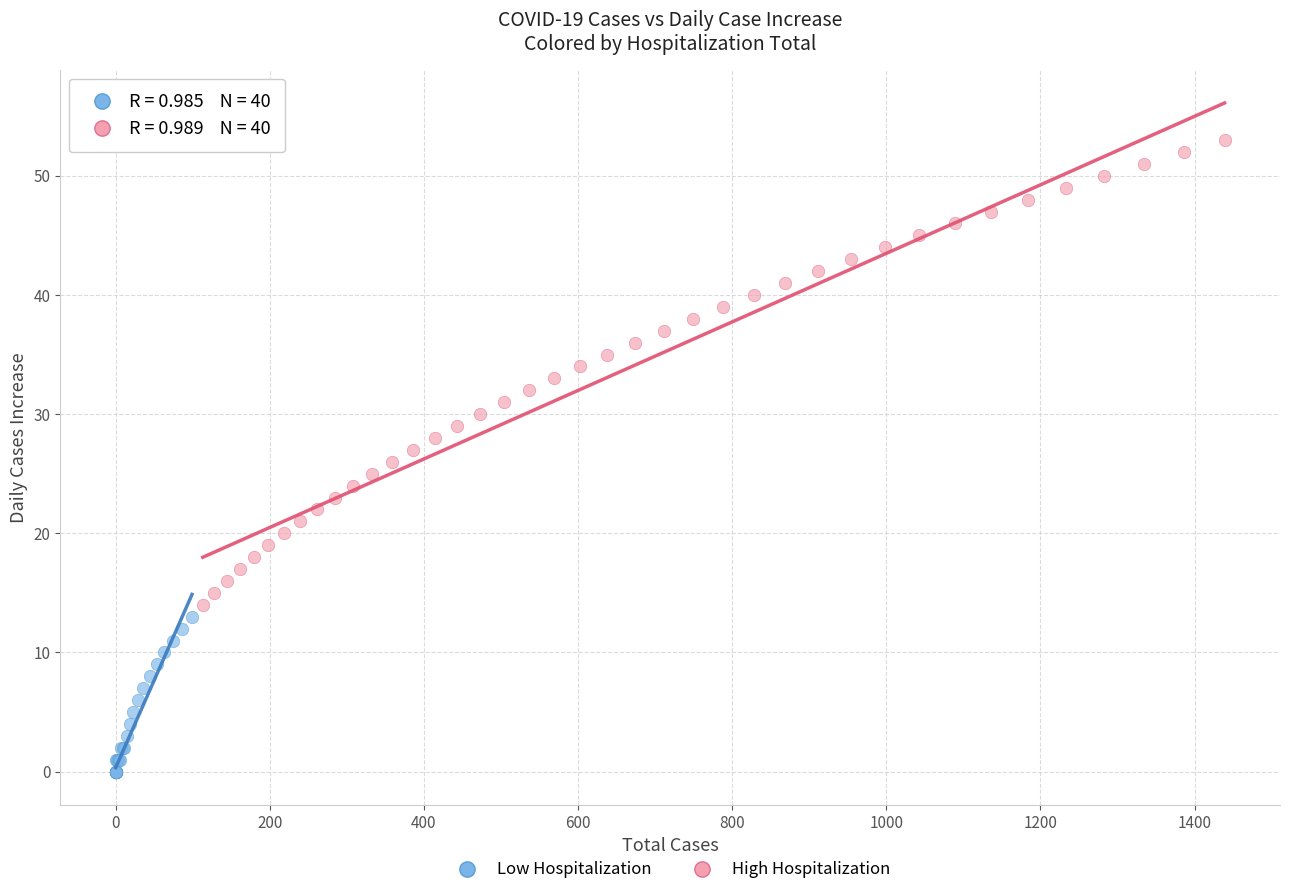

Which series has the largest Y range (max minus min)?

High Hospitalization